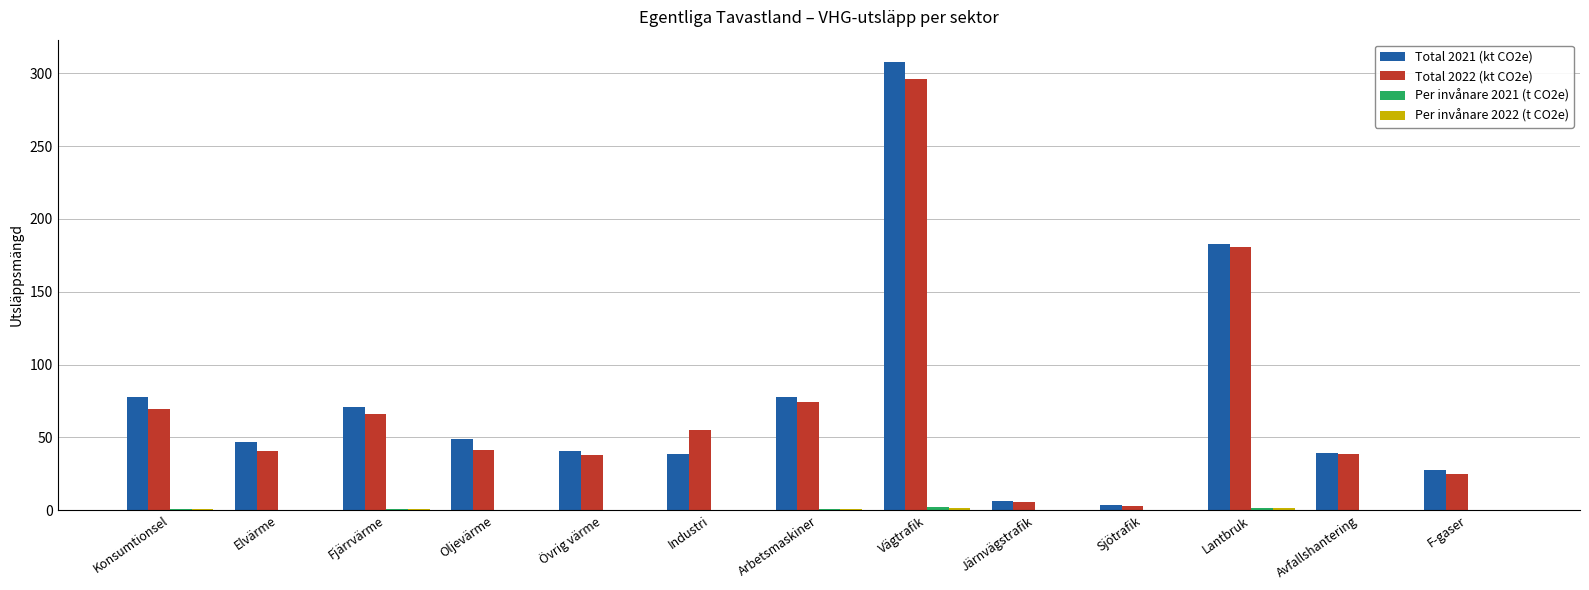

Are the bars horizontal?

No